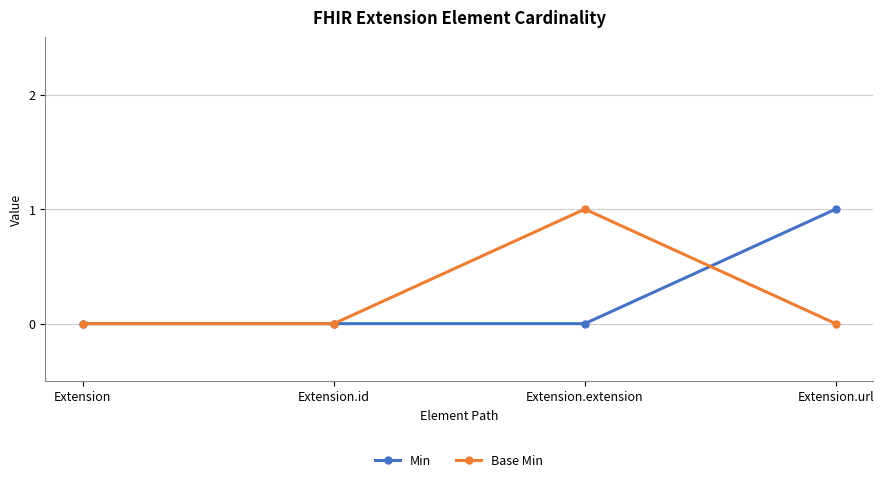

What is the label of the 1st point from the right?

Extension.url